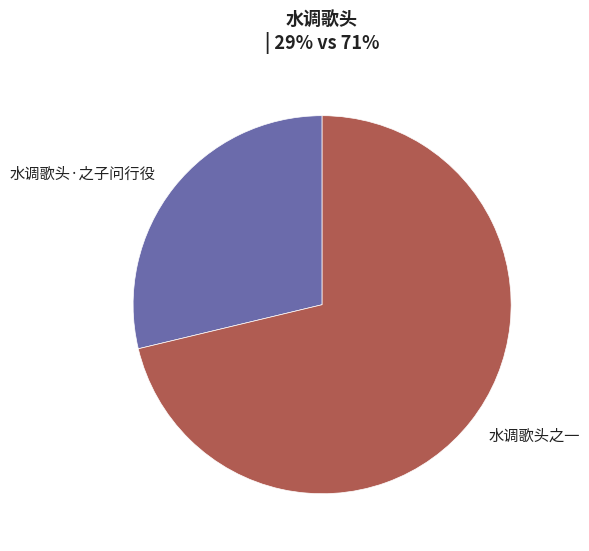

What is the ratio of the value at 水调歌头之一 to the value at 水调歌头·之子问行役?

2.5